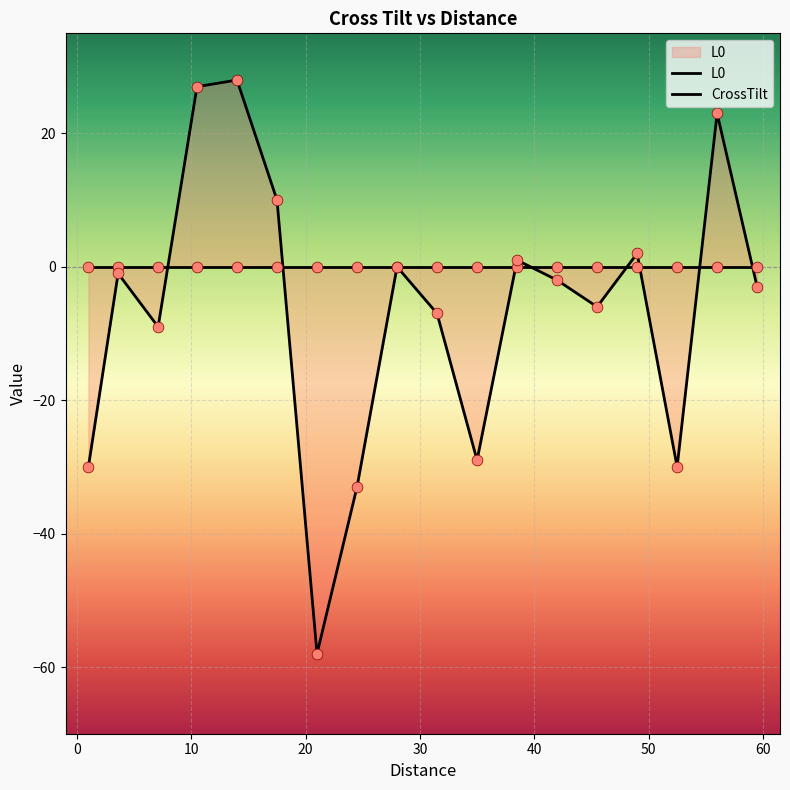

Which series contains the highest Y value?

CrossTilt